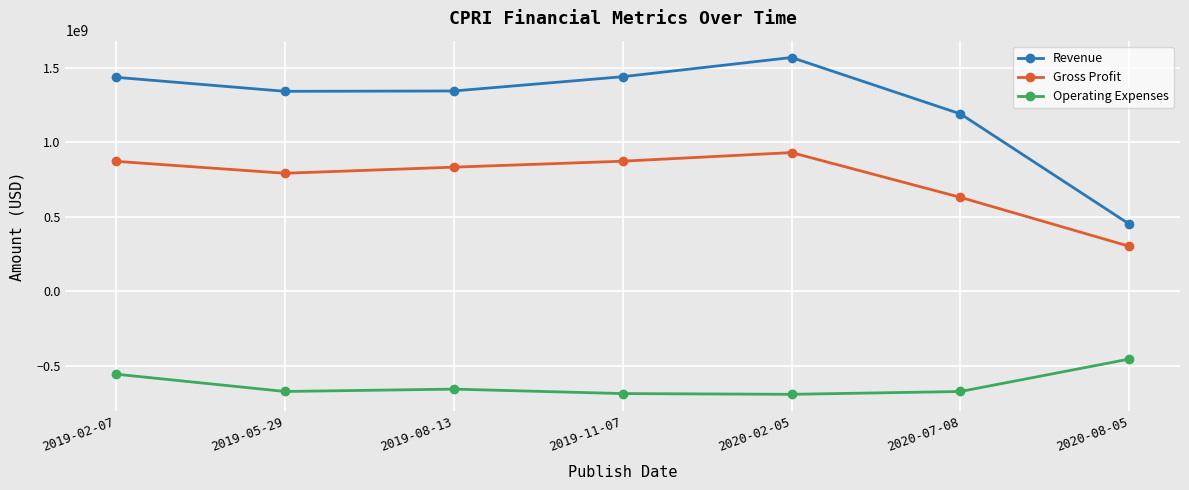

True or false: Gross Profit and Operating Expenses cross at least once.

False